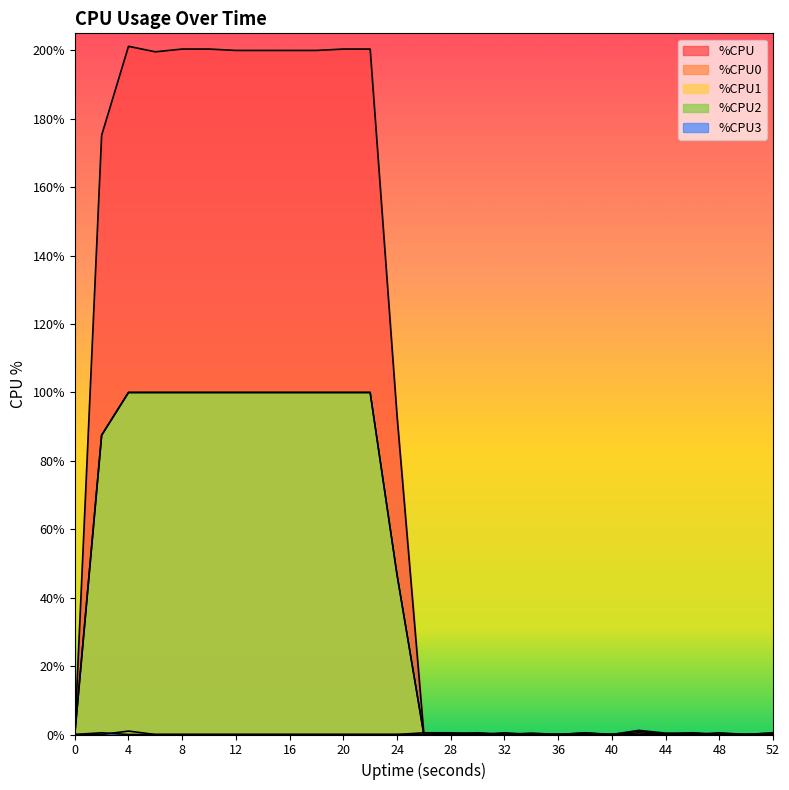

How many intersections are there between %CPU0 and %CPU2?

3